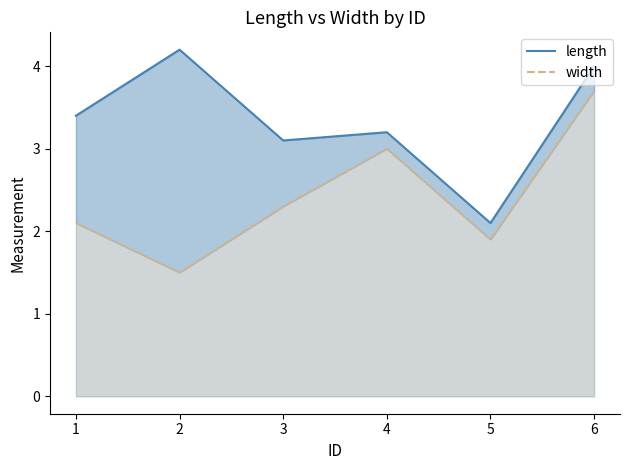

Is it true that width equals 0.4 at 5?

False